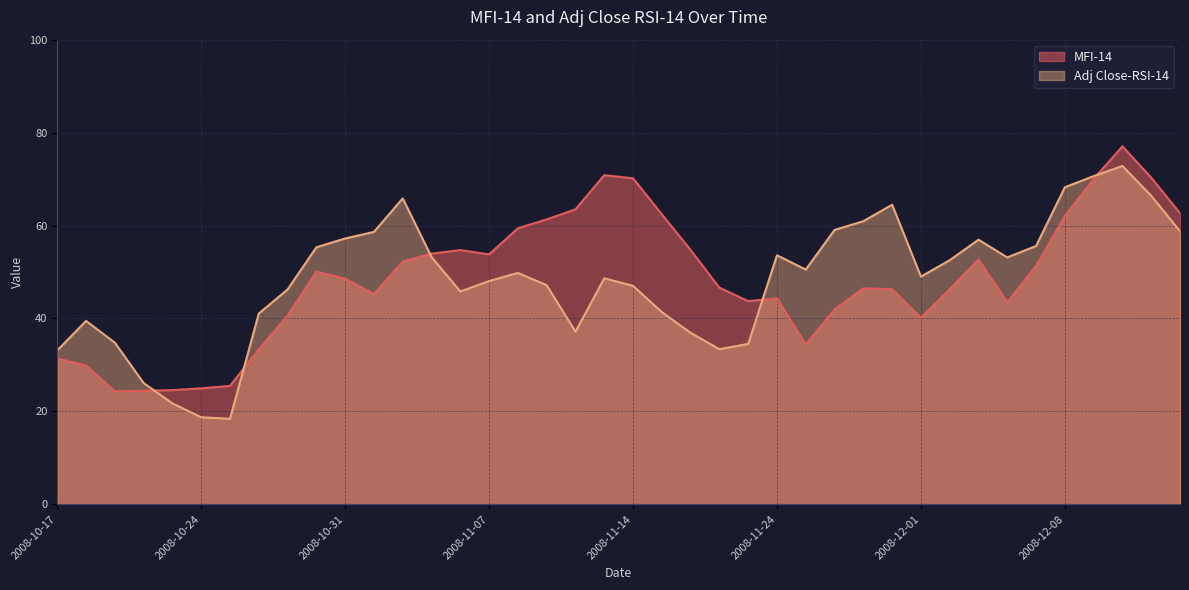

Where does the Adj Close-RSI-14 series first go above 49?

2008-10-30